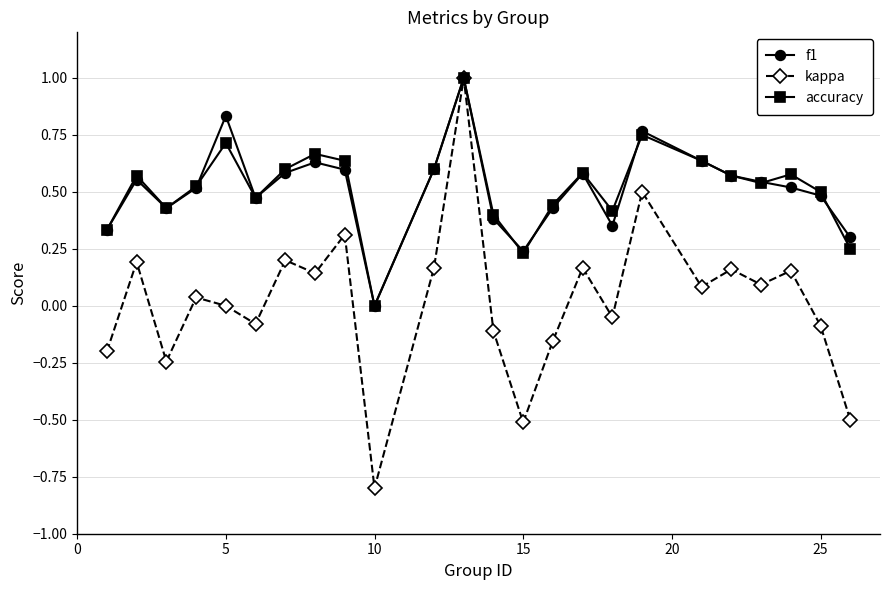

Which series has the largest range (max minus min)?

kappa